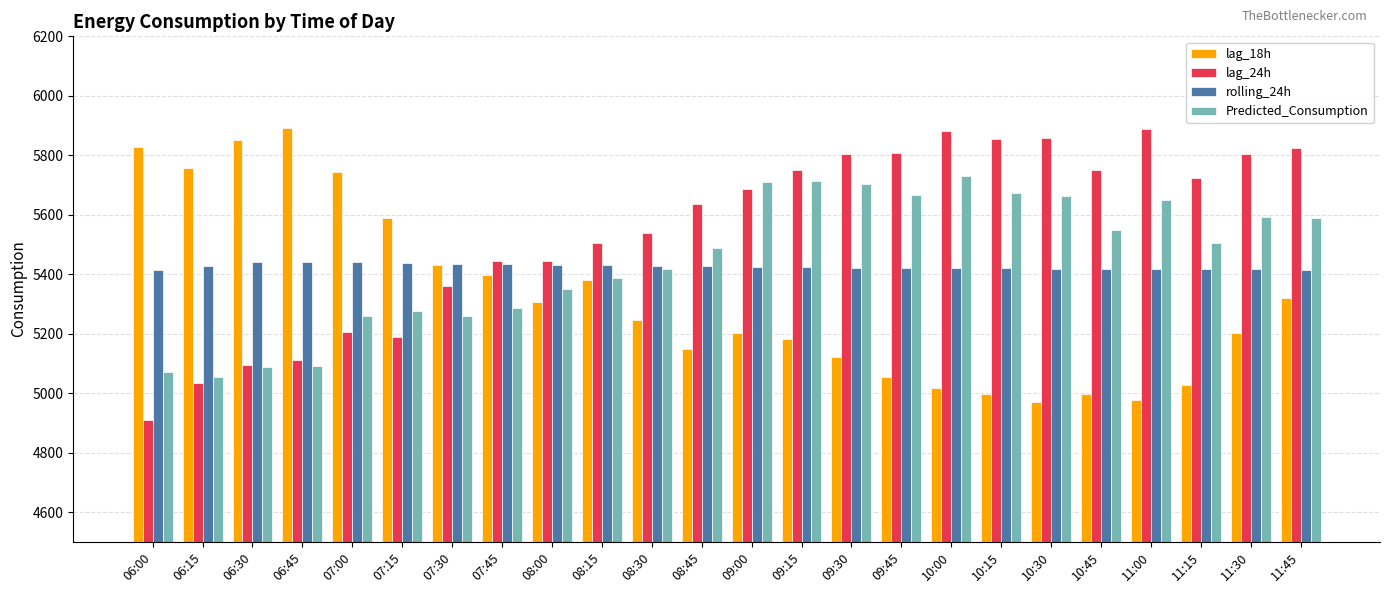

The Predicted_Consumption series shows 5731.8 at 10:00. True or false?

True